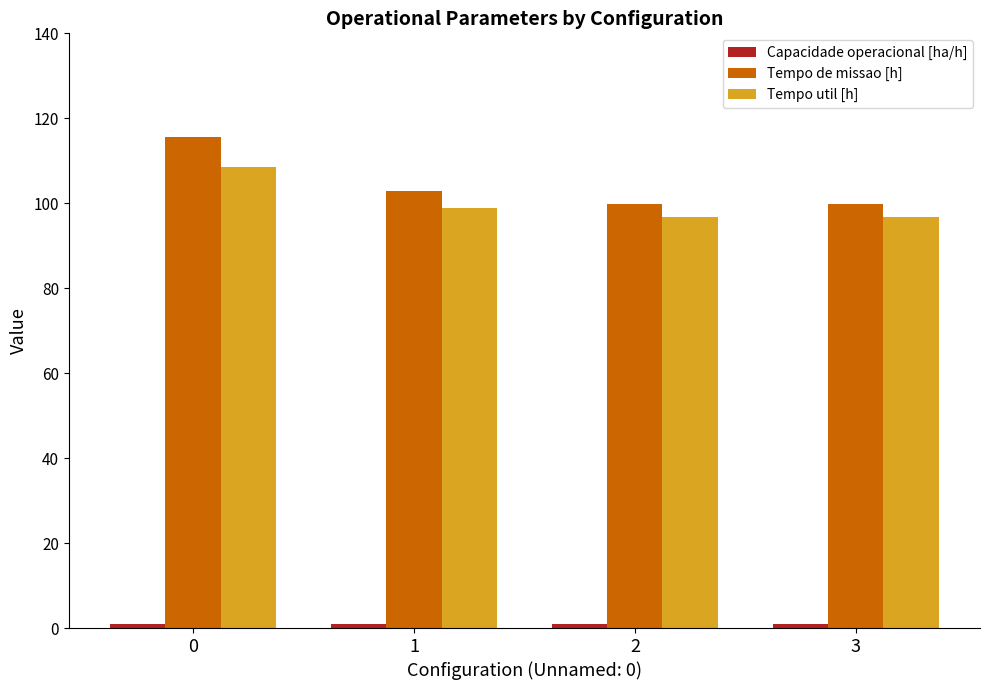

Which series has the largest range (max minus min)?

Tempo de missao [h]